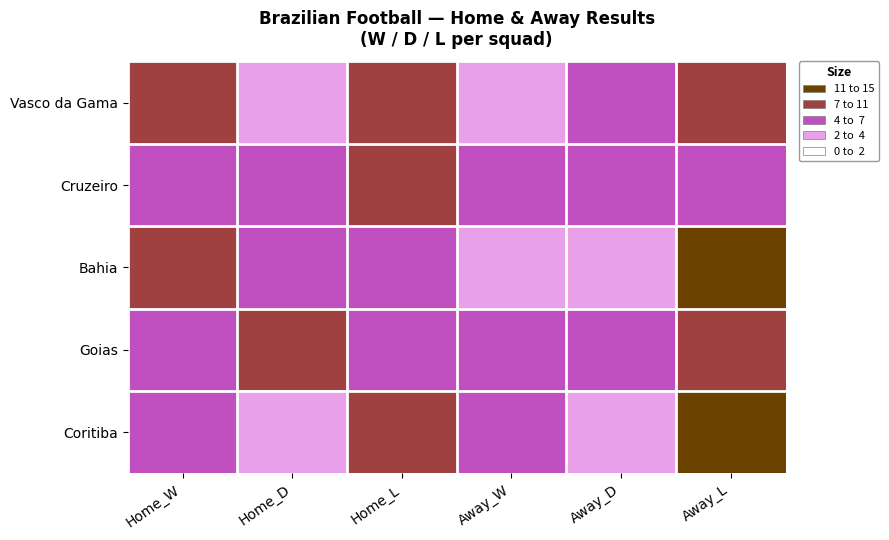

What is the minimum value shown in the chart?

2